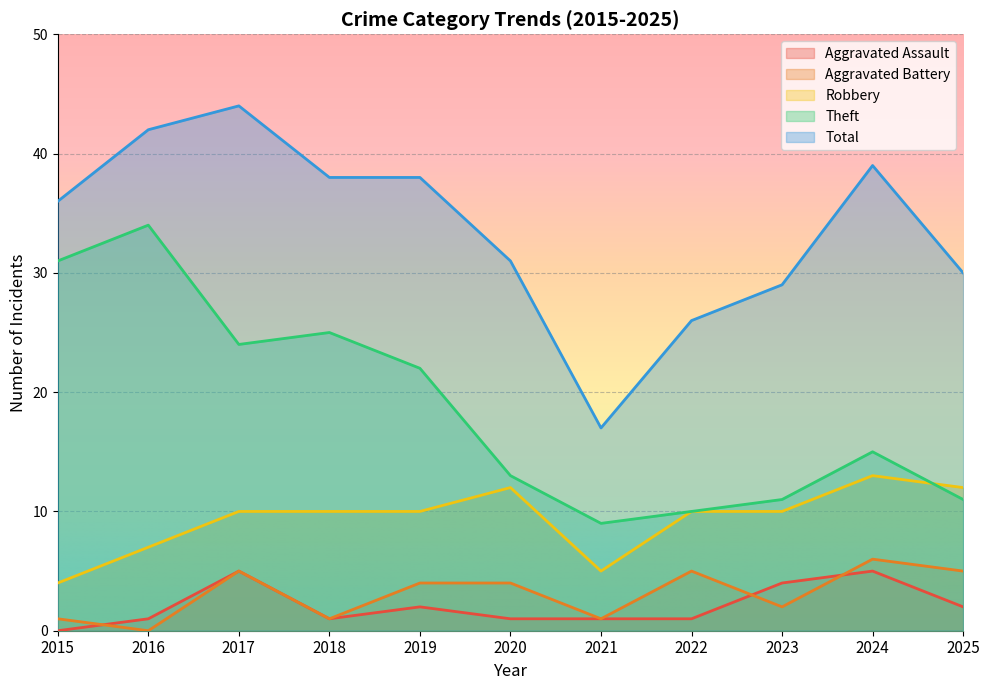

Which category has the highest value in the Aggravated Battery series?

2024